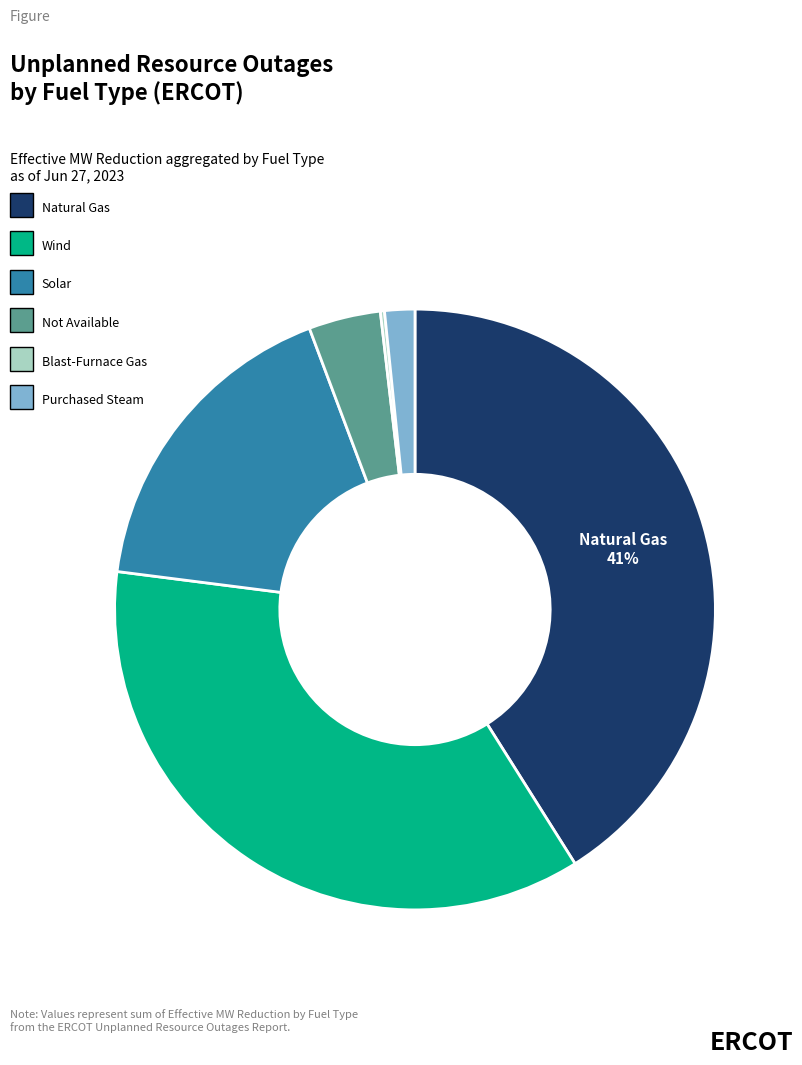

To the nearest percent, what is the difference between the largest and smallest slice percentages?

41%